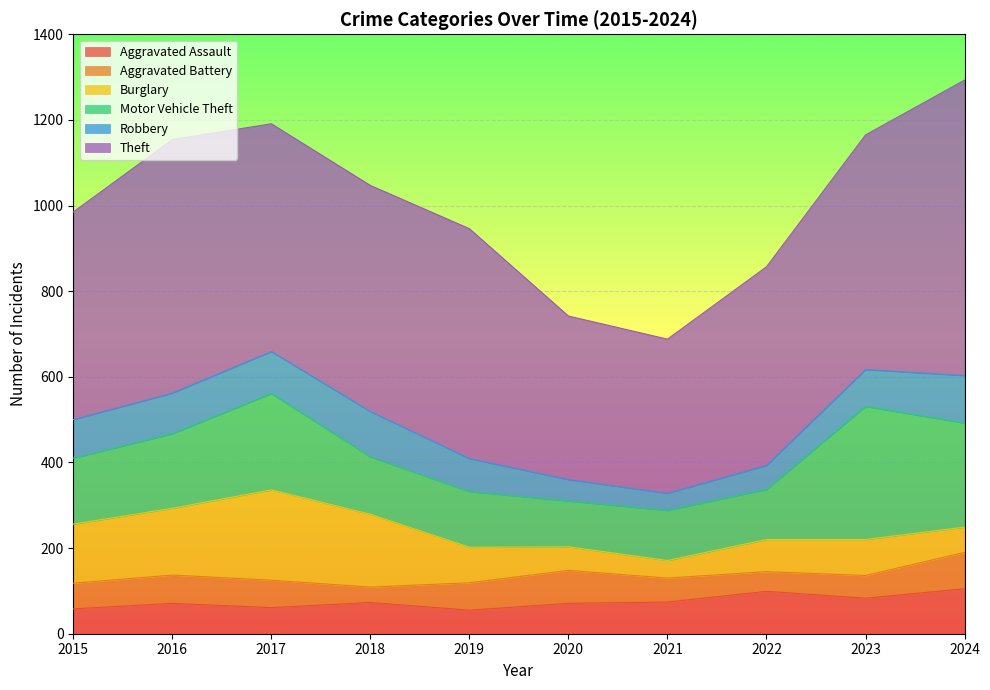

How many interior local valleys does the Aggravated Battery series have?

2